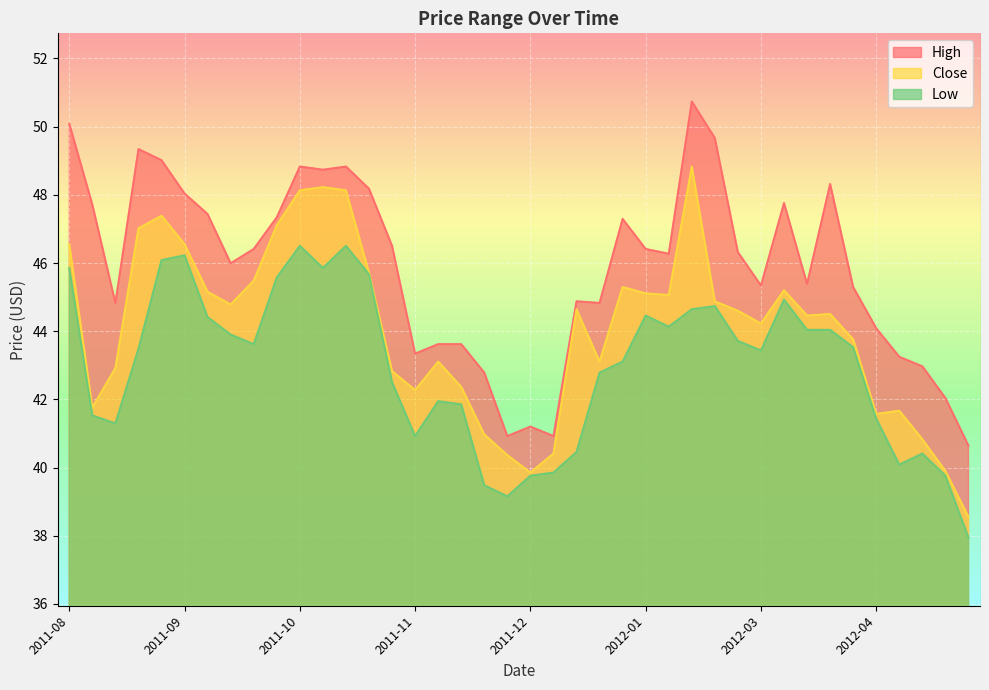

What is the greatest value displayed?

50.7